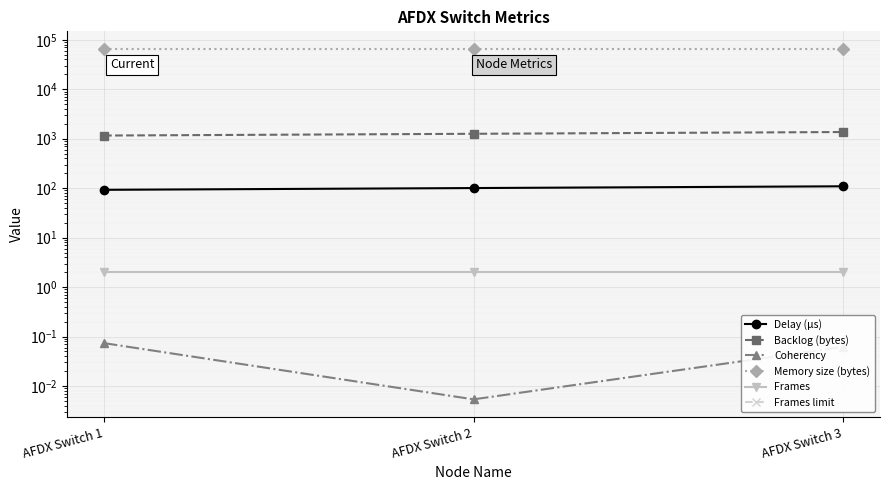

What are all the series names shown in the legend?

Delay (µs), Backlog (bytes), Coherency, Memory size (bytes), Frames, Frames limit